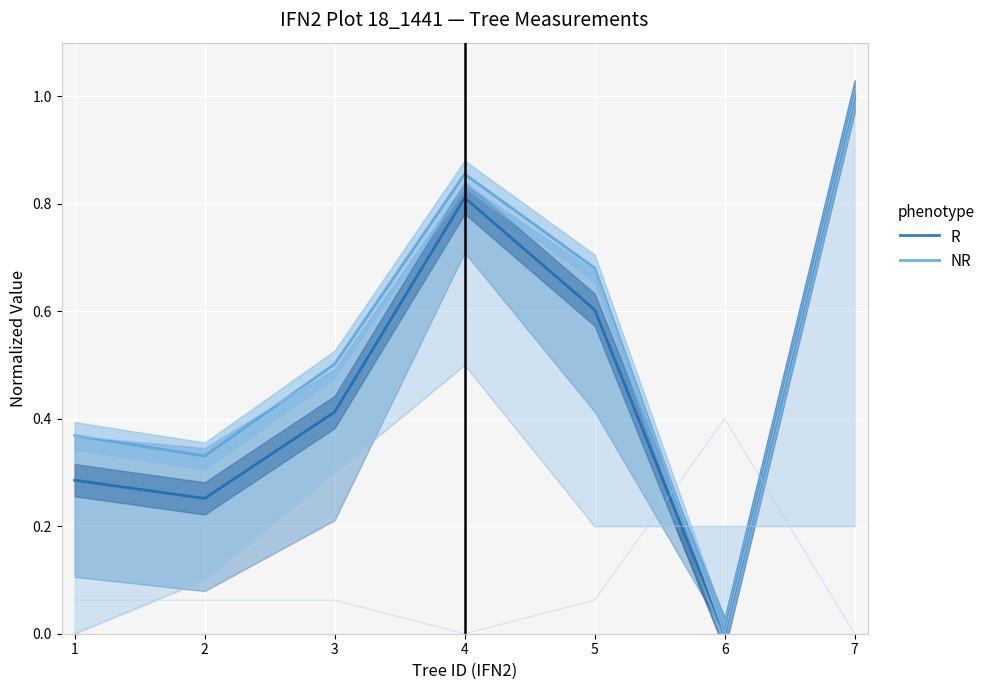

Is this an area chart (filled region under the line)?

No